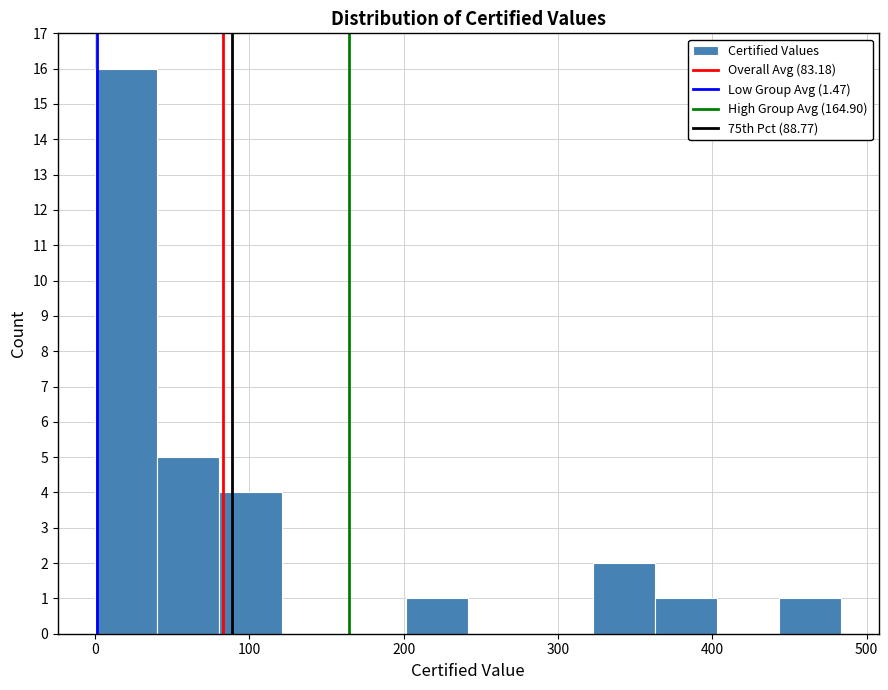

How tall is the bar that spans 200 to 240 on the x-axis? Neither the bar edges nor the heights are printed on the chart, so give them approximately, as read against the axes.

1